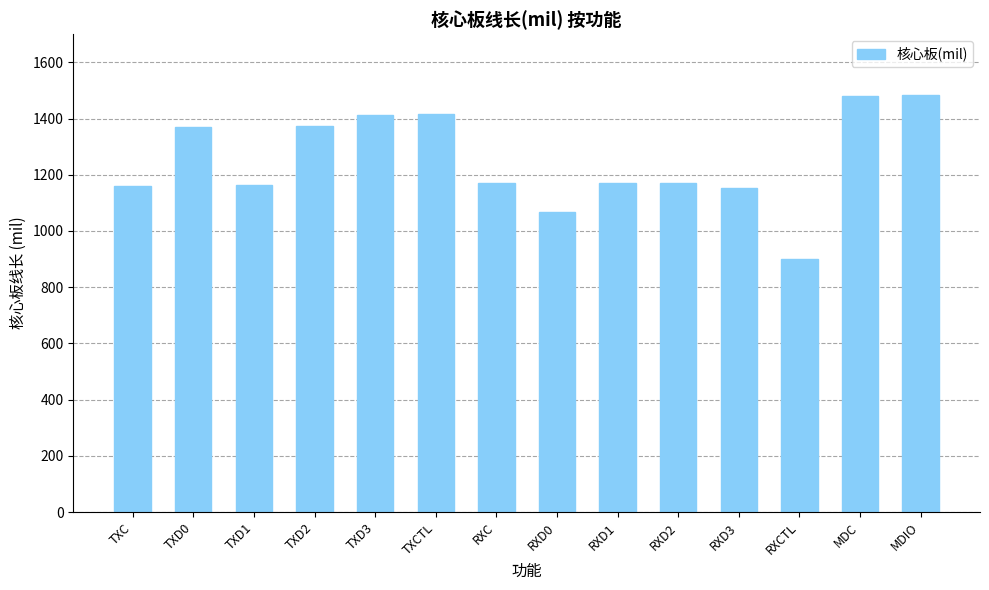

At which category does the chart reach its minimum across all series?

RXCTL